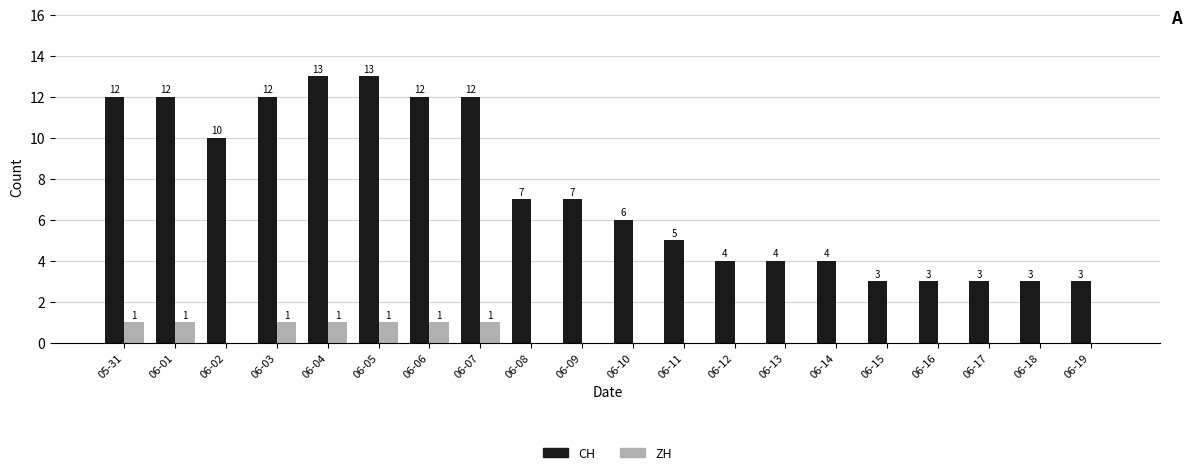

How many values in the ZH series exceed 0?

7